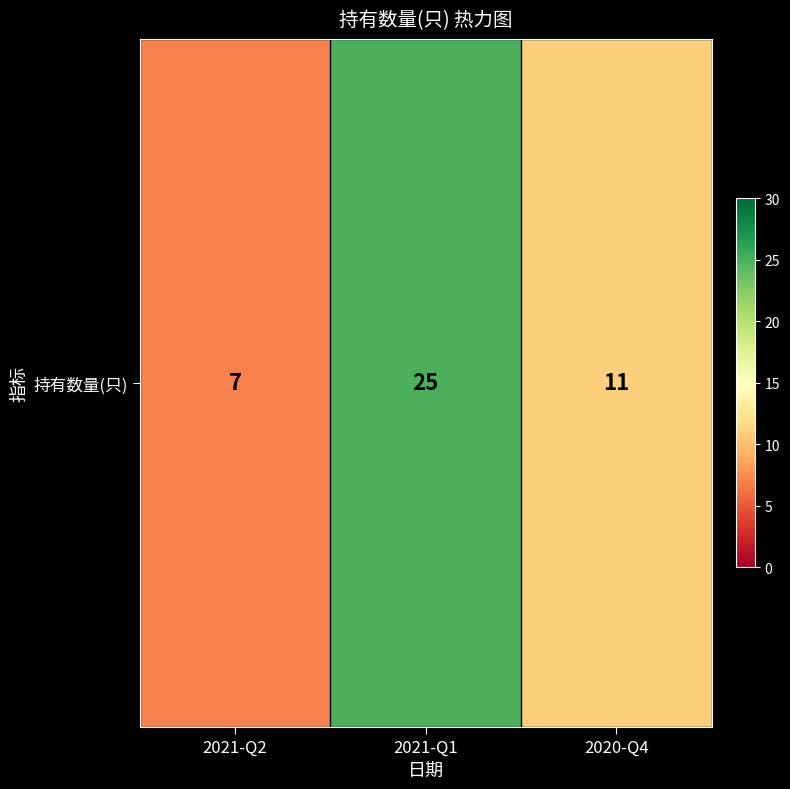

Reading left to right, list all the values displayed in this chart.

7	25	11